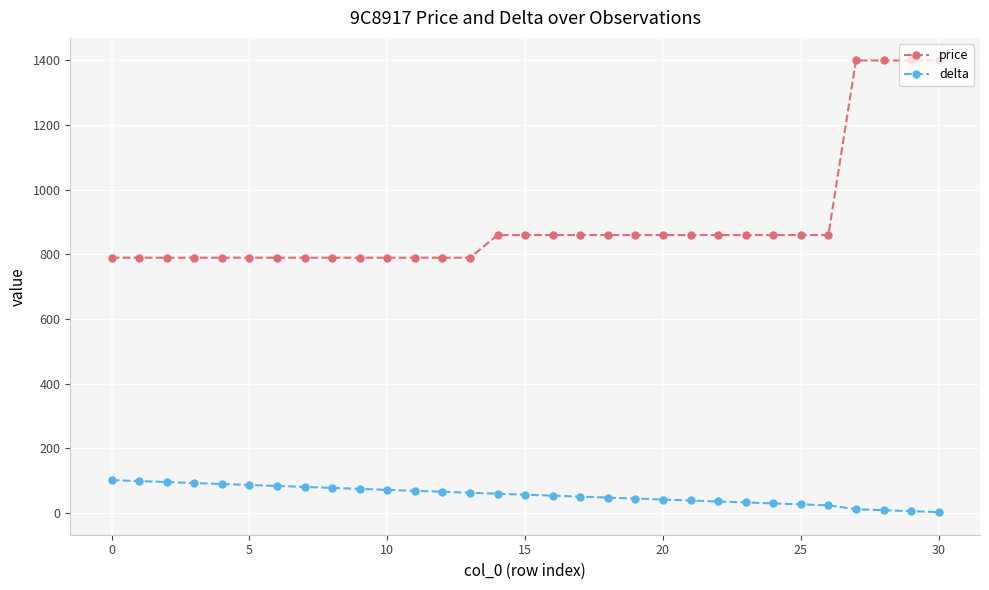

What is the difference between the maximum and minimum values in the price series?

610